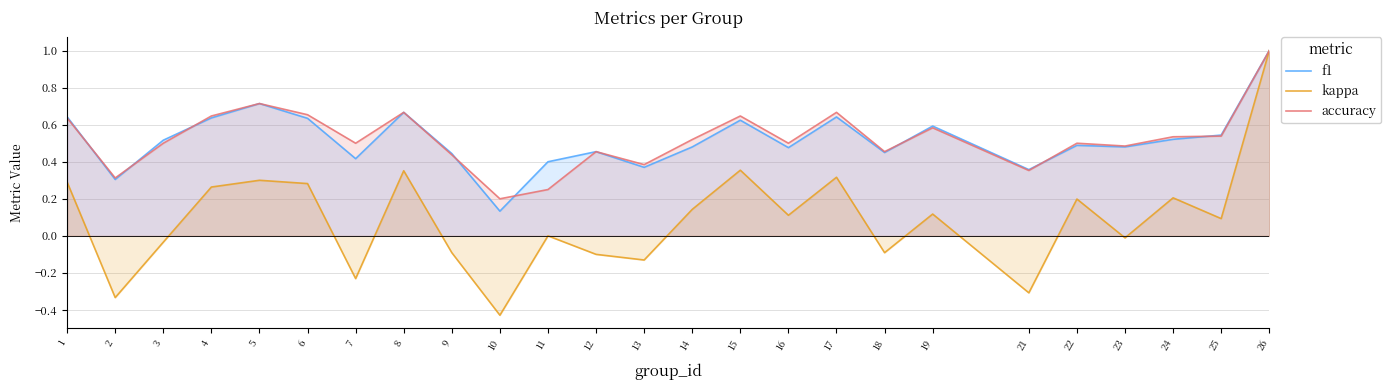

Is it true that kappa equals 0.1 at 1?

False